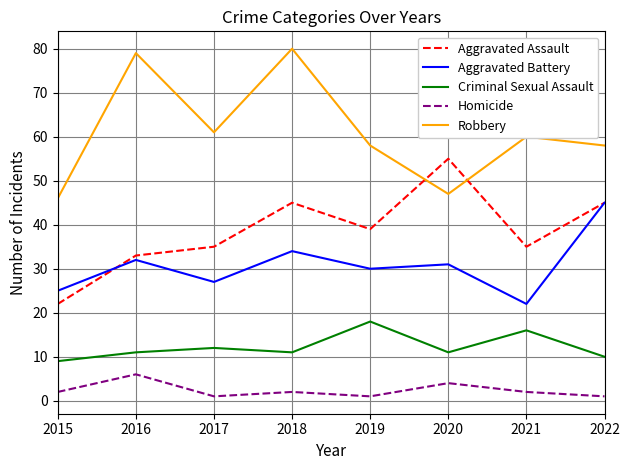

The Robbery series shows 20 at 2022. True or false?

False